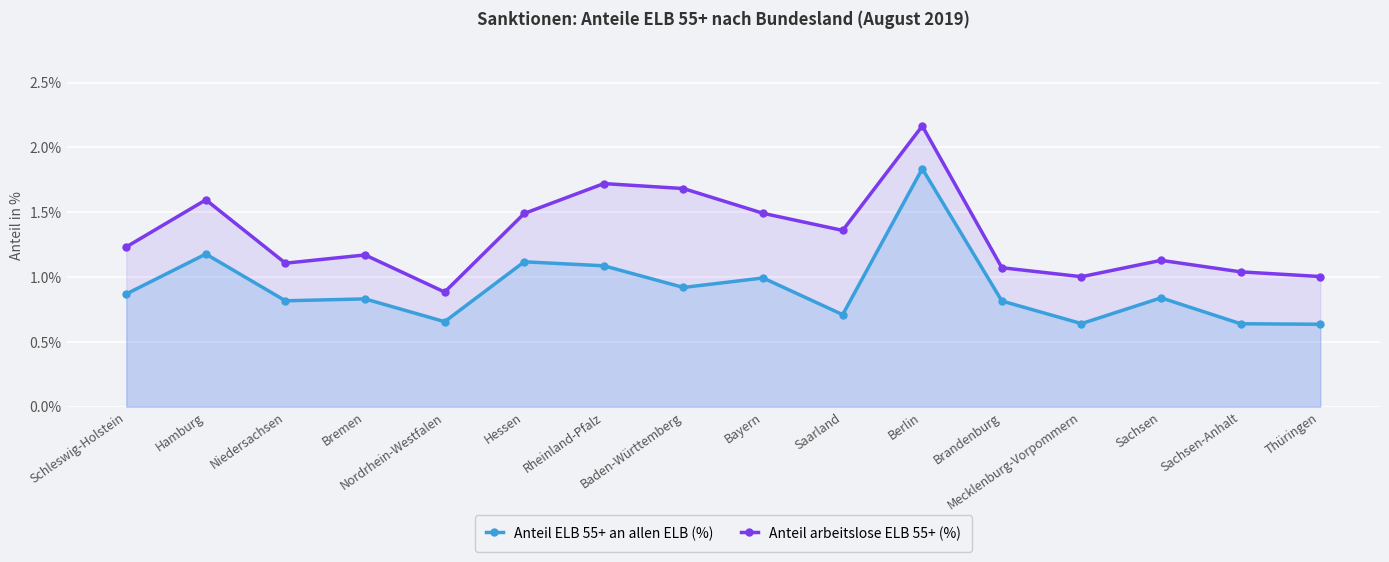

True or false: Anteil arbeitslose ELB 55+ (%) and Anteil ELB 55+ an allen ELB (%) cross at least once.

False